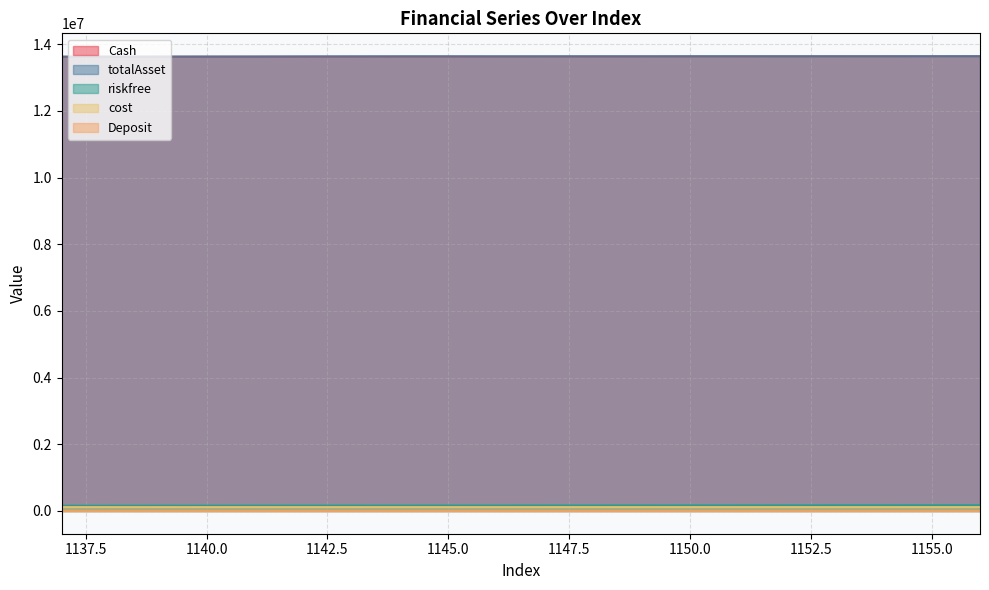

True or false: riskfree and totalAsset intersect in this chart.

False